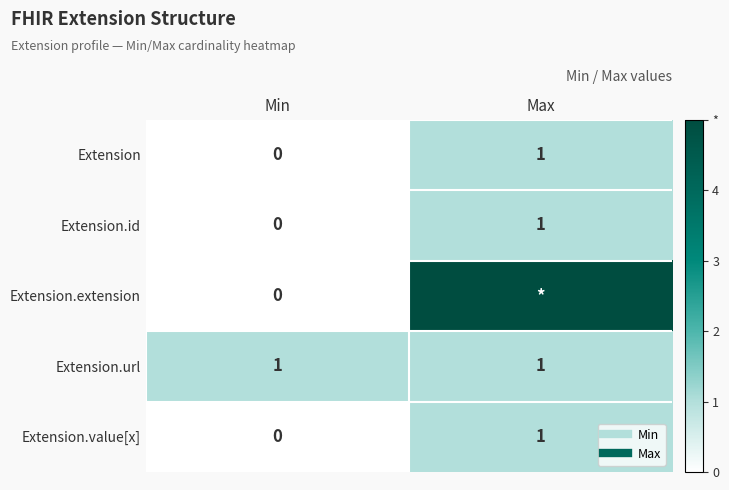

How many values in Extension are above zero?

1